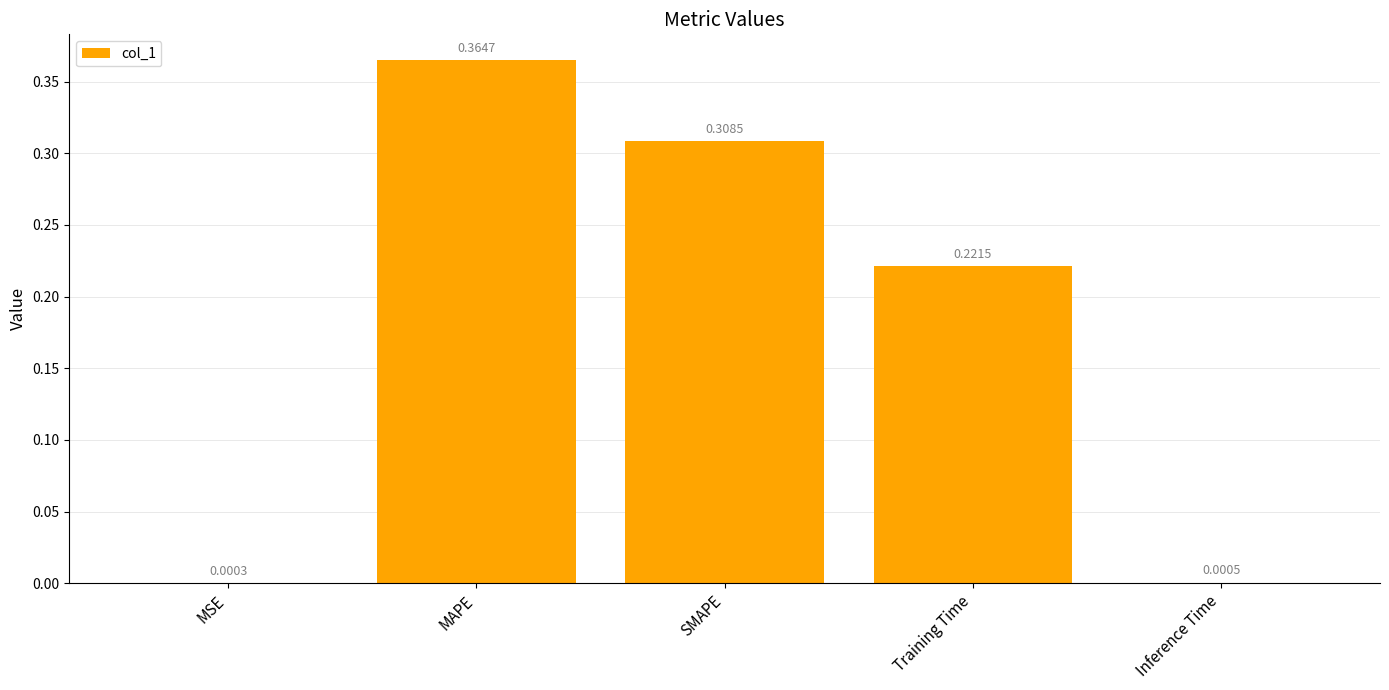

What is the sum of all values?

0.9